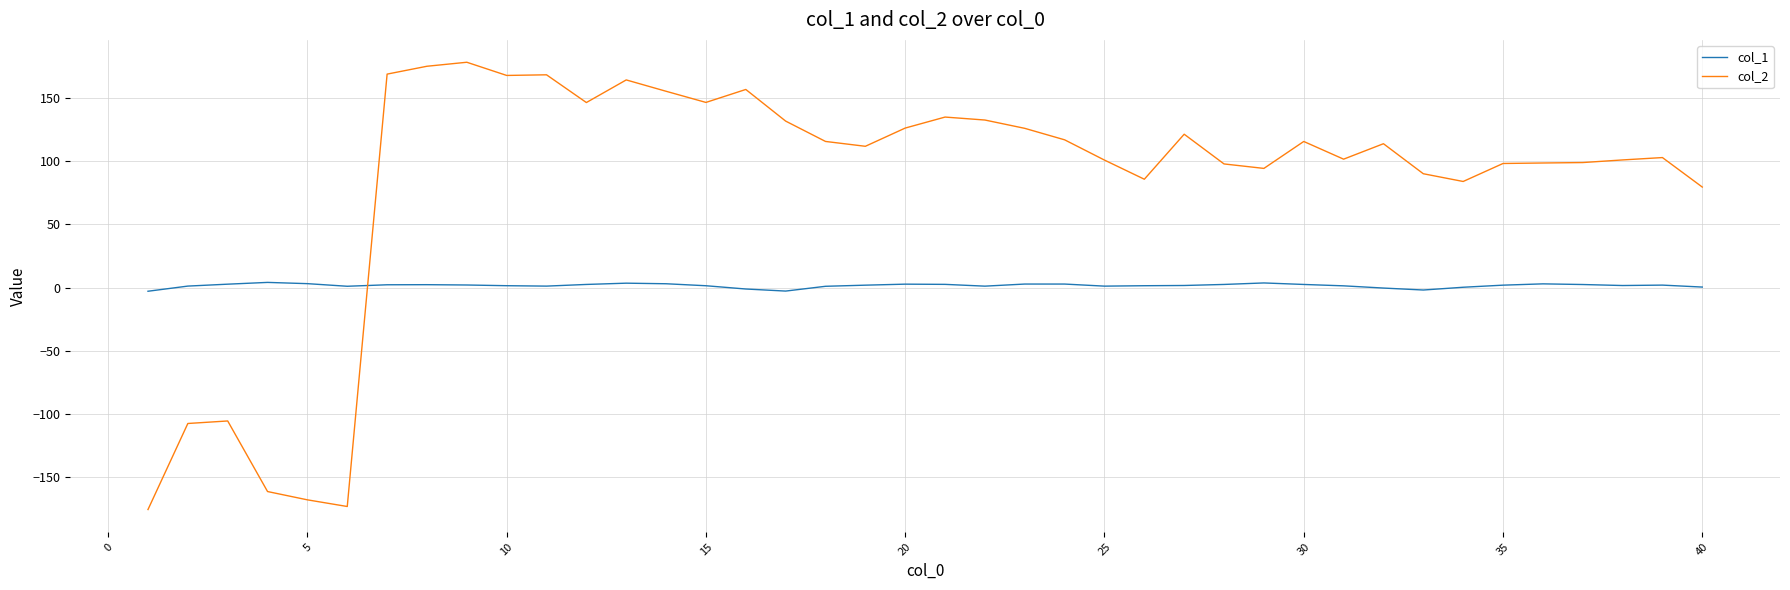

Rank the series by their maximum value, from highest to lowest.

col_2, col_1